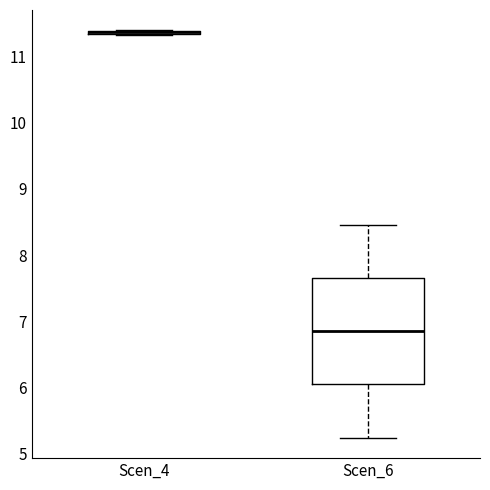

Which box is the tallest, from its lower edge to its upper edge?

Scen_6